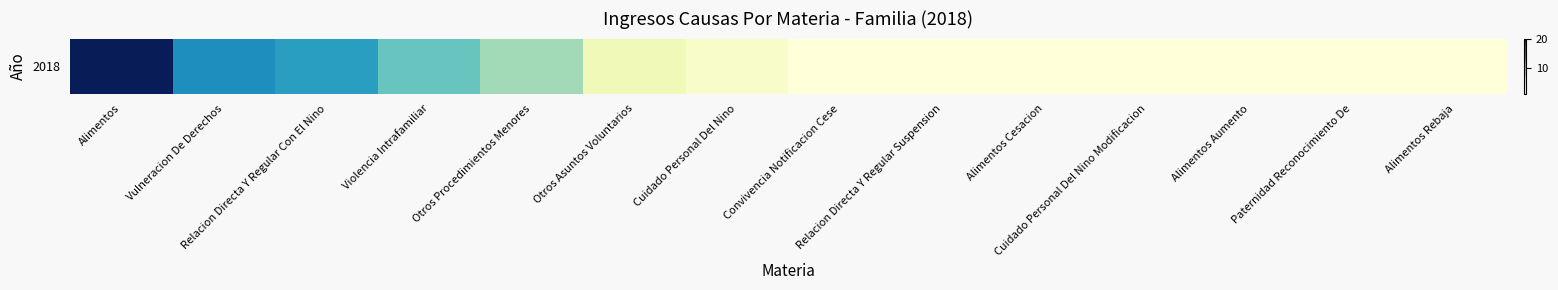

The chart shows a value of 1 at Paternidad Reconocimiento De. True or false?

True